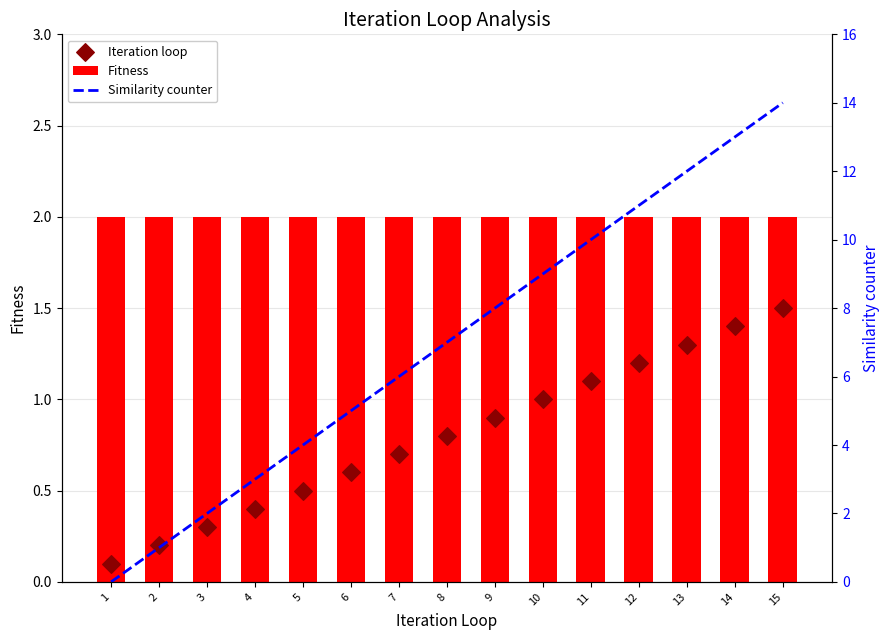

What is the total value across all series at 11?

13.1